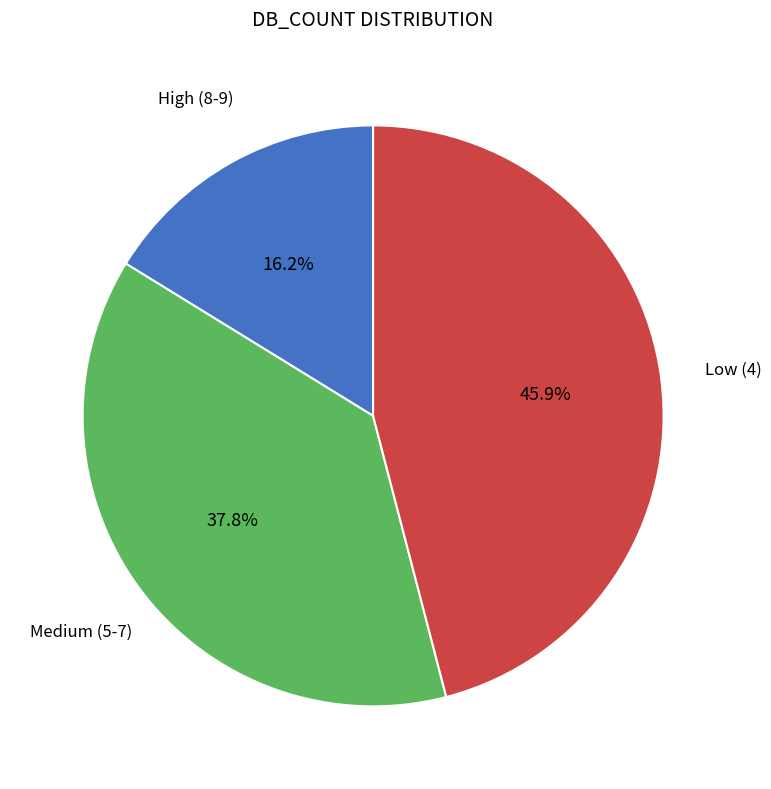

Is there any slice that represents more than half of the pie?

No